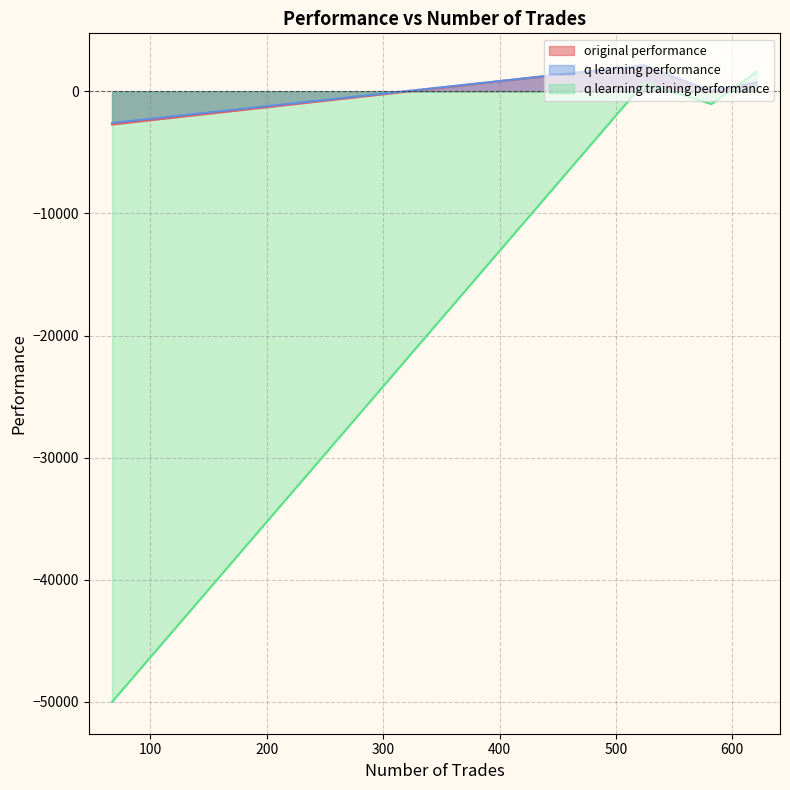

How many lines are shown in the chart?

3